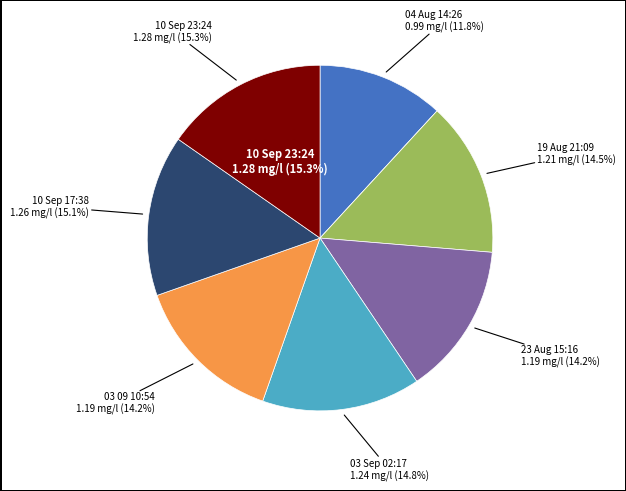

Does any single category account for the majority?

No